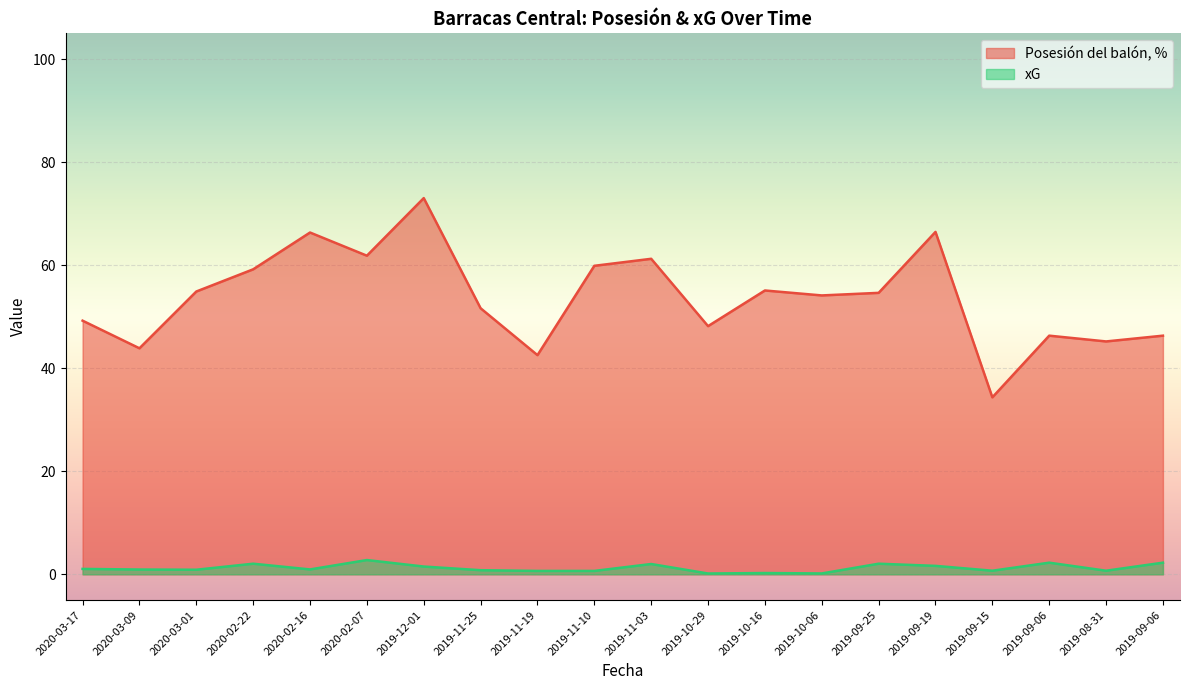

Reading right to left, extract all data points from this chart.

Posesión del balón, %: 46.3	45.2	46.3	34.4	66.5	54.6	54.1	55.1	48.2	61.2	59.9	42.5	51.6	73.0	61.8	66.3	59.2	54.9	43.9	49.2
xG: 2.3	0.7	2.3	0.7	1.6	2.1	0.2	0.2	0.2	2.0	0.7	0.7	0.8	1.5	2.8	0.9	2.1	0.9	0.9	1.1